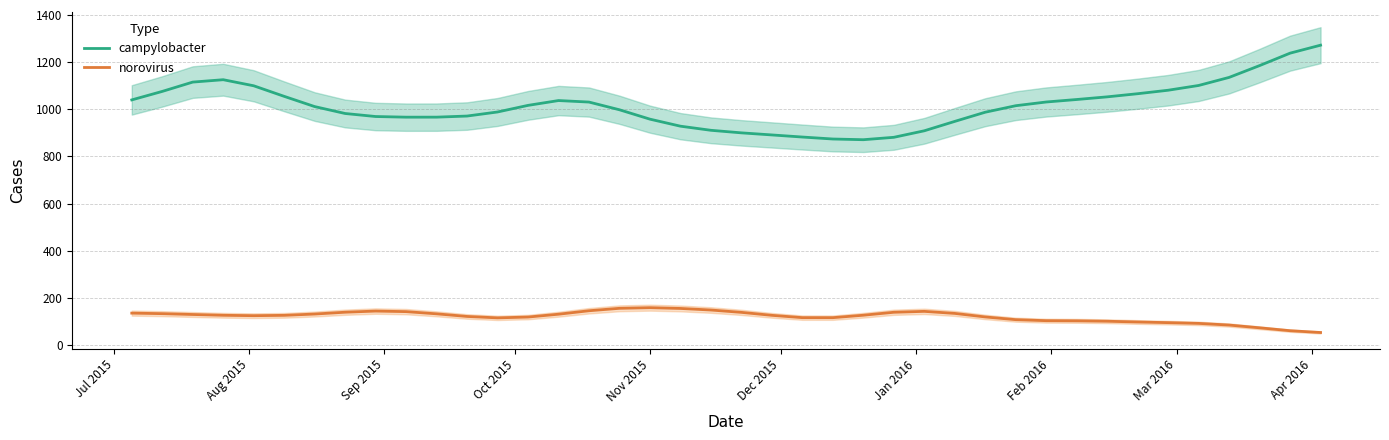

True or false: campylobacter and norovirus intersect in this chart.

False